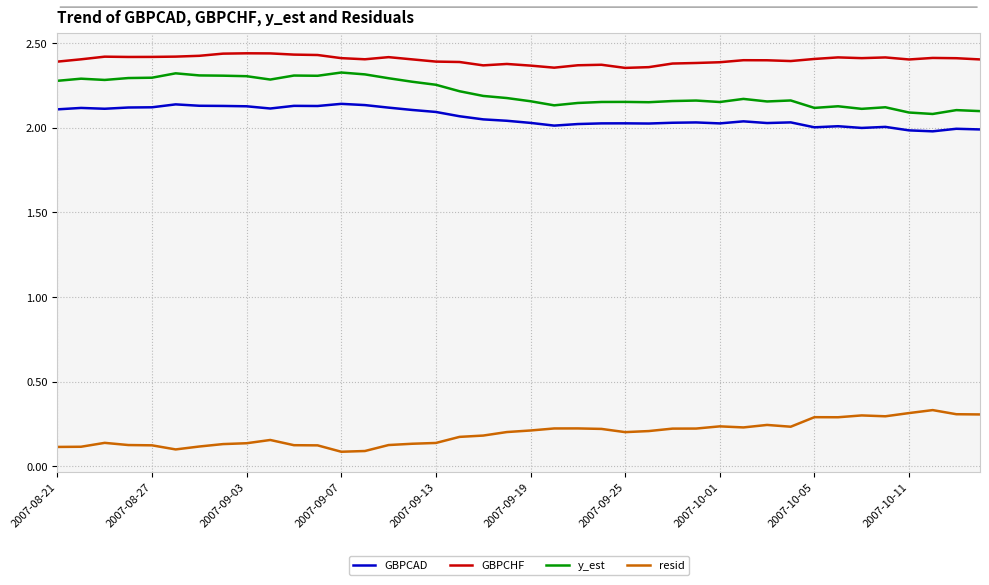

True or false: y_est and GBPCHF intersect in this chart.

False